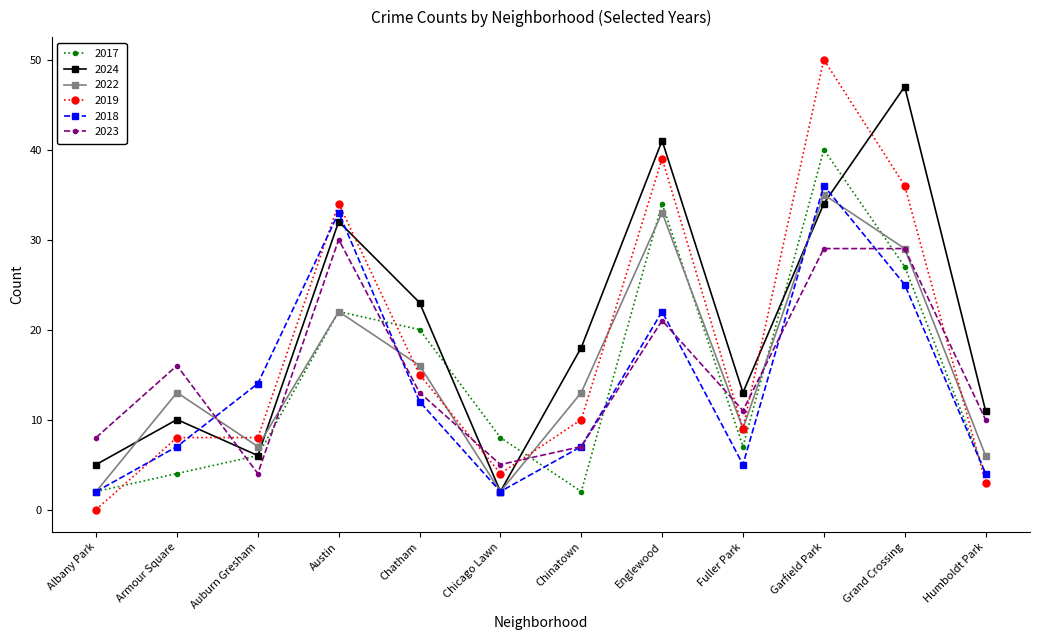

What is the greatest value displayed?

50